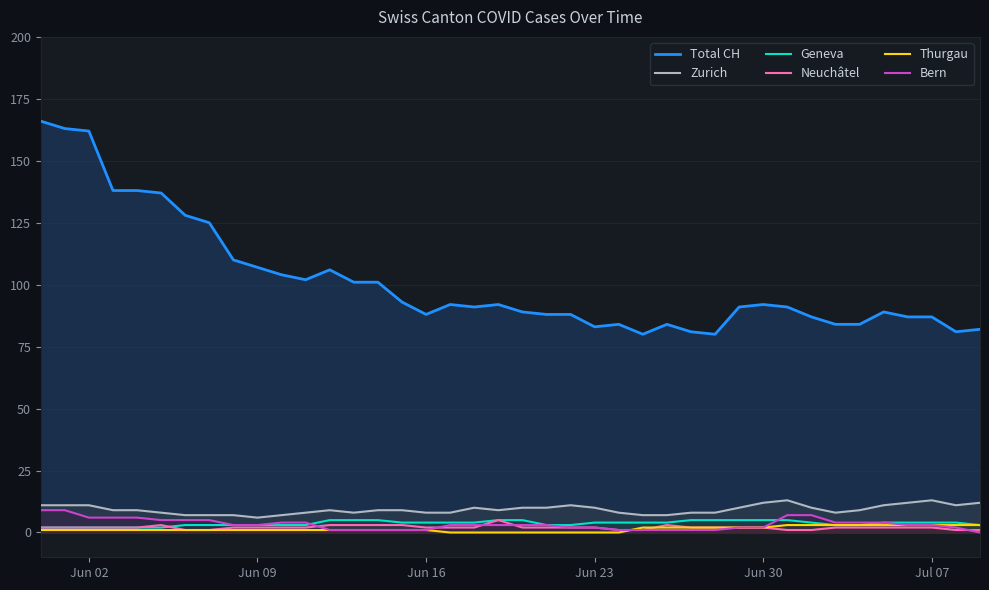

How many values in the Neuchâtel series exceed 2?

7